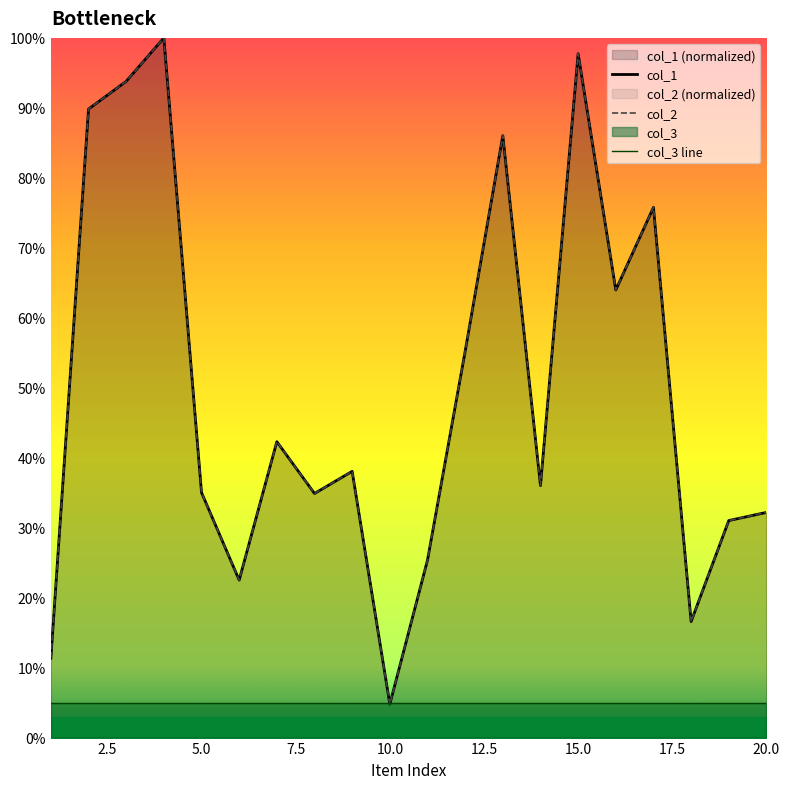

True or false: col_1 and col_2 cross at least once.

False